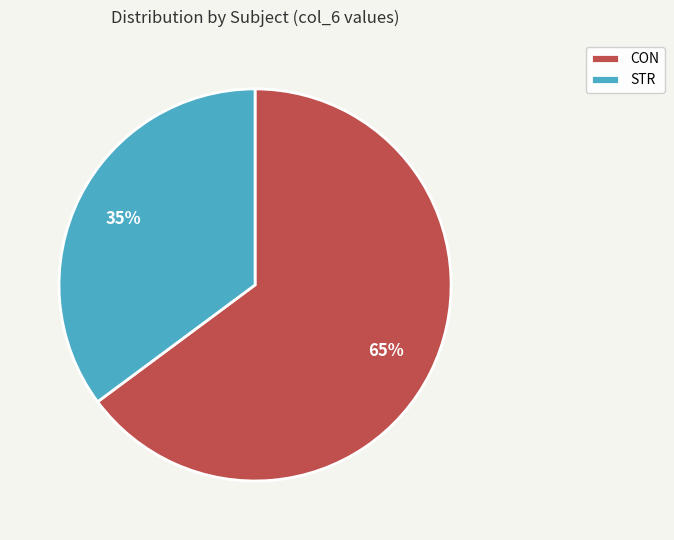

Is the sum of CON and STR greater than half?

Yes